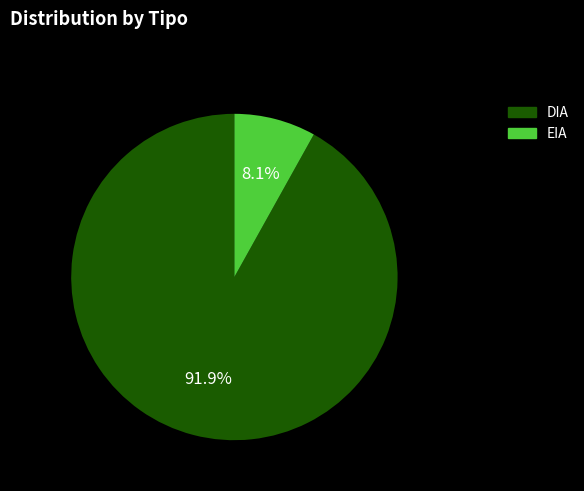

Rank the categories by value from lowest to highest.

EIA, DIA